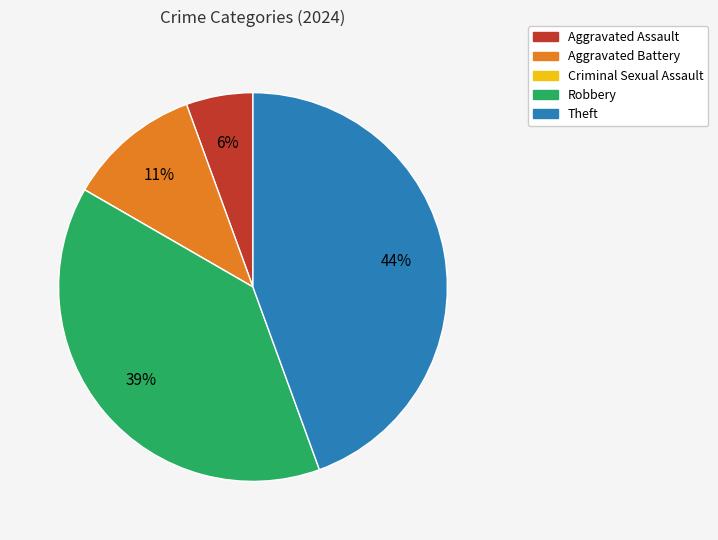

What is the largest slice in the pie chart?

Theft